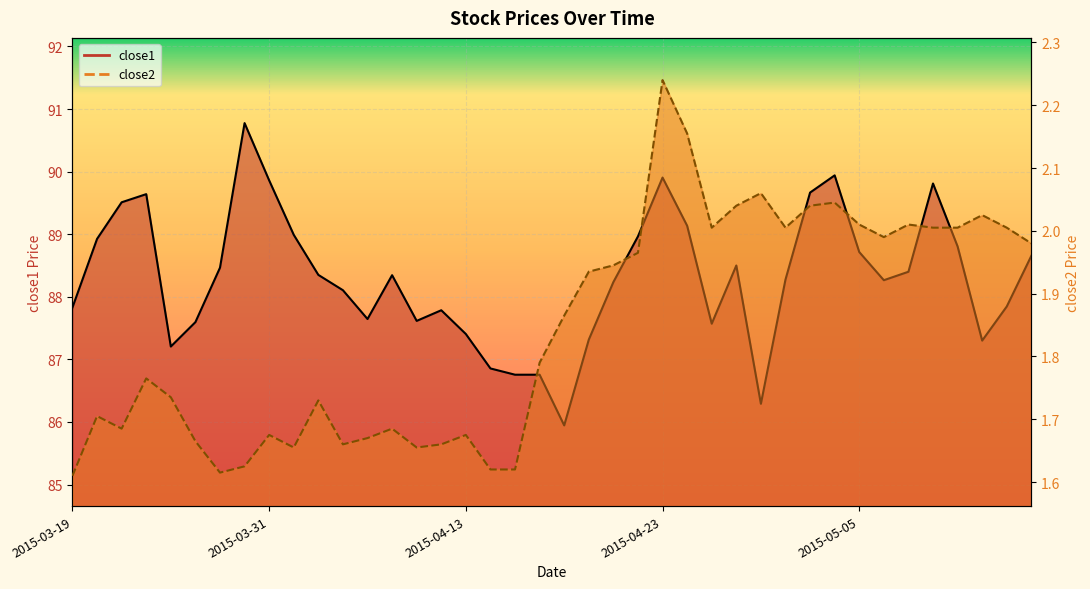

True or false: close1 and close2 cross at least once.

False